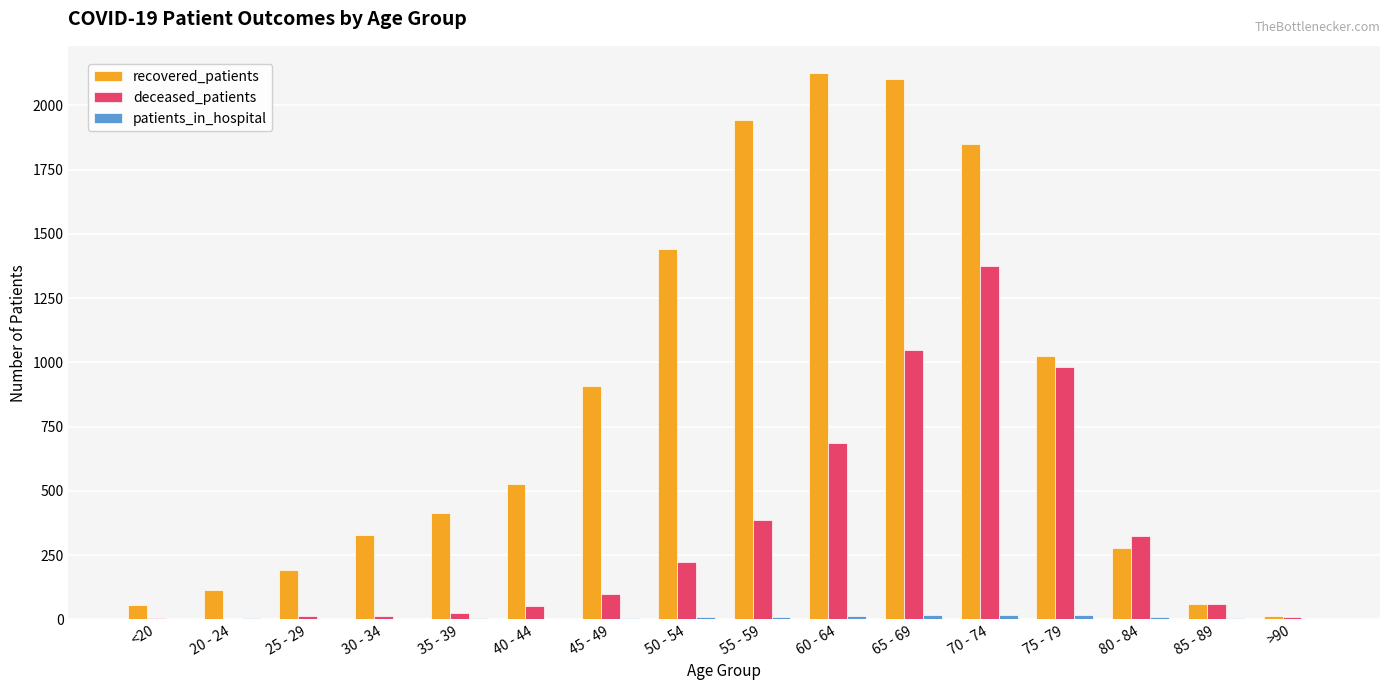

The recovered_patients series shows 559 at 50 - 54. True or false?

False